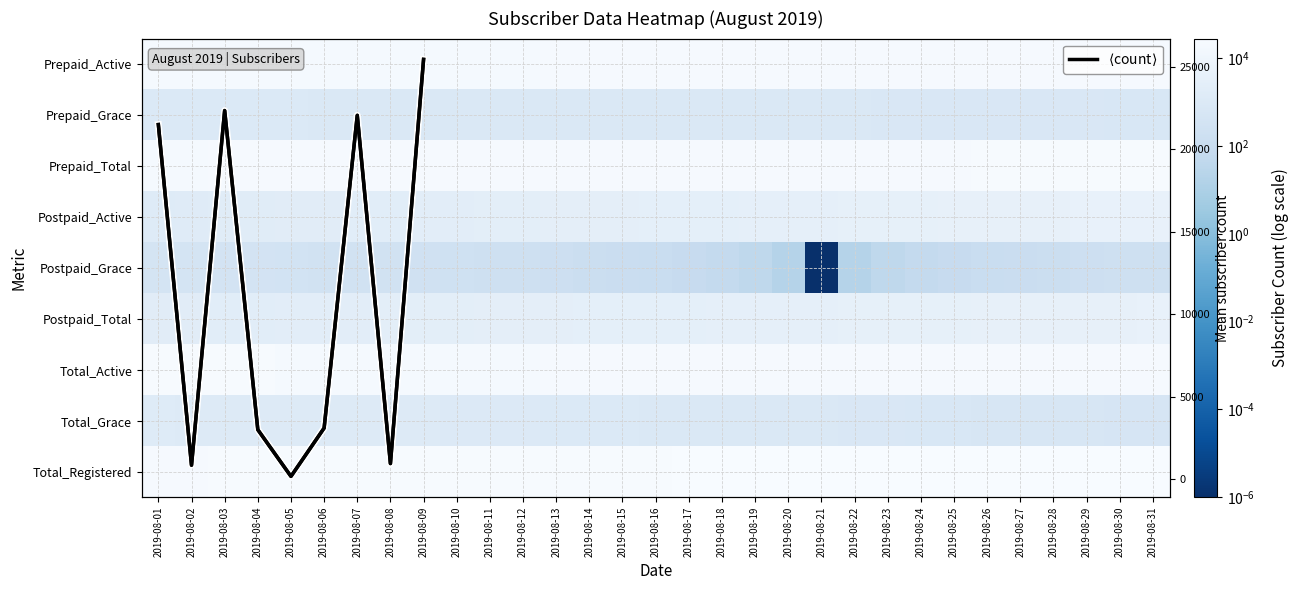

Between 2019-08-06 and 2019-08-10, which series saw the biggest shift?

Total_Grace